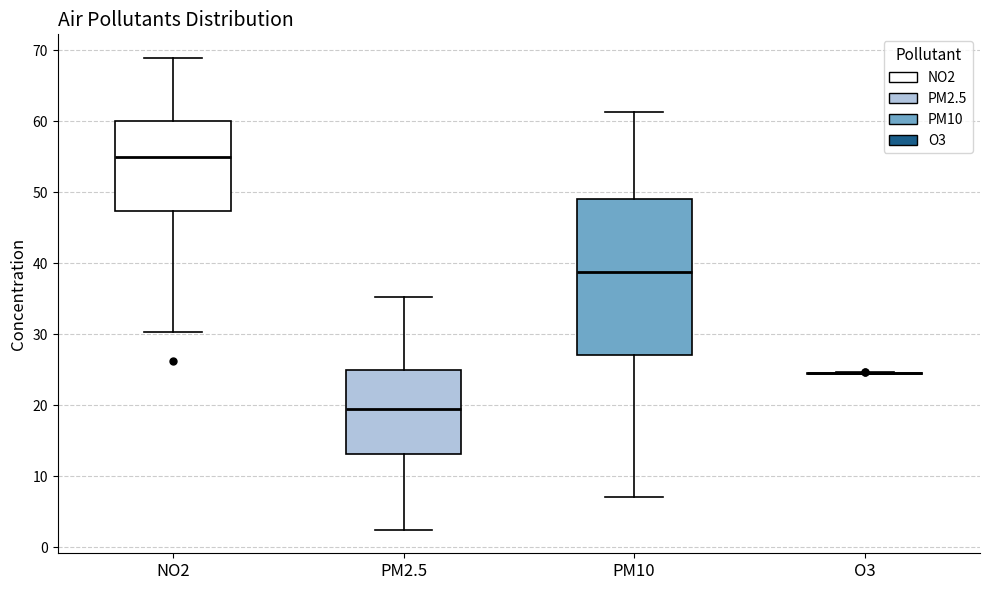

Reading left to right, transcribe this box plot: for each box, give where its median line is, the range the box spans, and where its two whiskers end, as read against the y-axis. The values are not printed on the chart, so give them approximately, as read against the axis.

NO2: median 55, box 47 to 60, whiskers 30 to 69
PM2.5: median 19, box 13 to 25, whiskers 2 to 35
PM10: median 39, box 27 to 49, whiskers 7 to 61
O3: box collapsed to a line at 24, whiskers 24 to 25